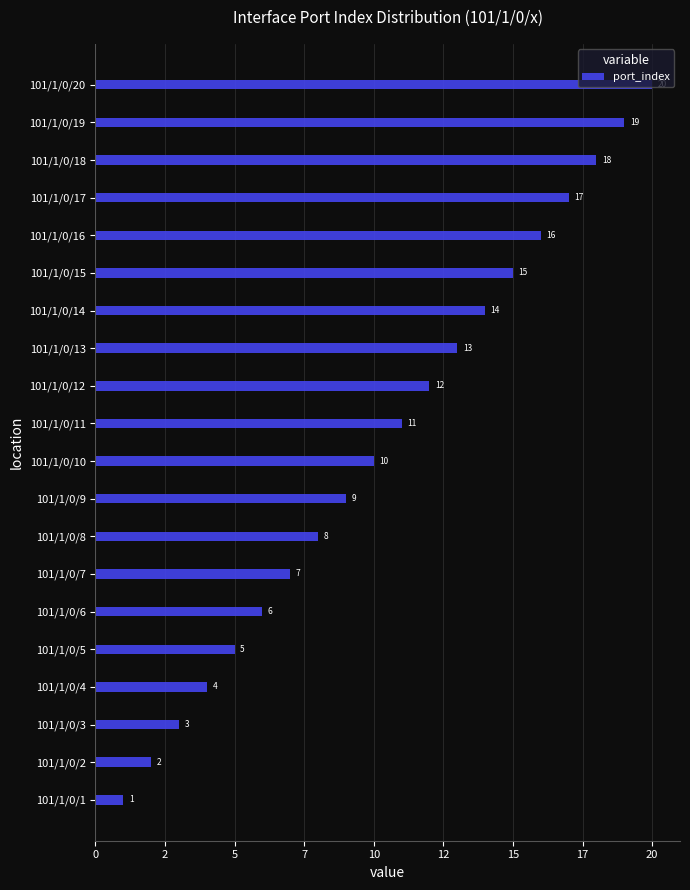

Are the bars horizontal?

Yes